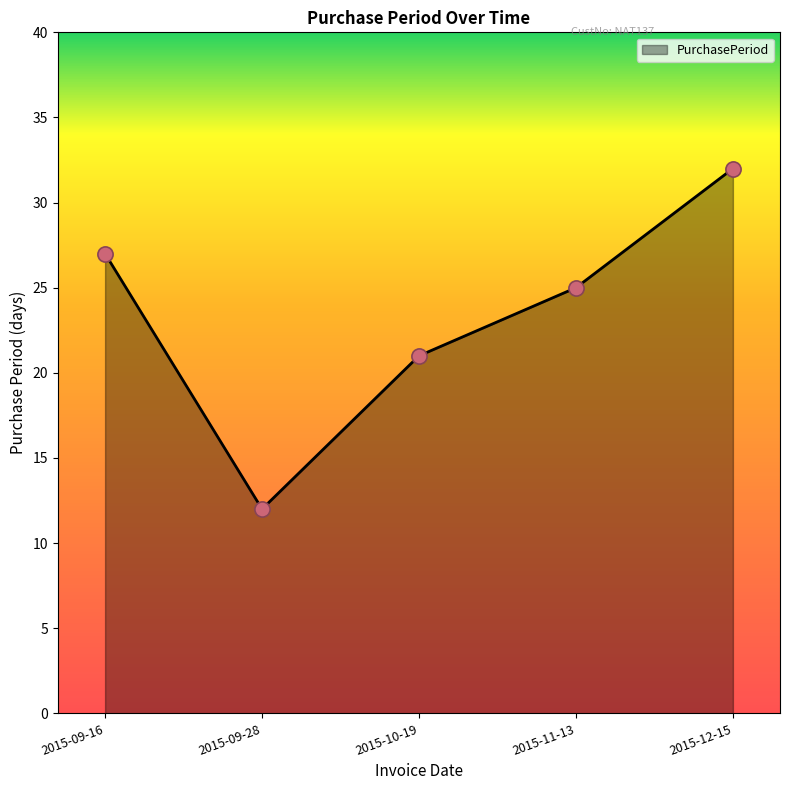

What is the change in value from 2015-09-16 to 2015-10-19?

-6